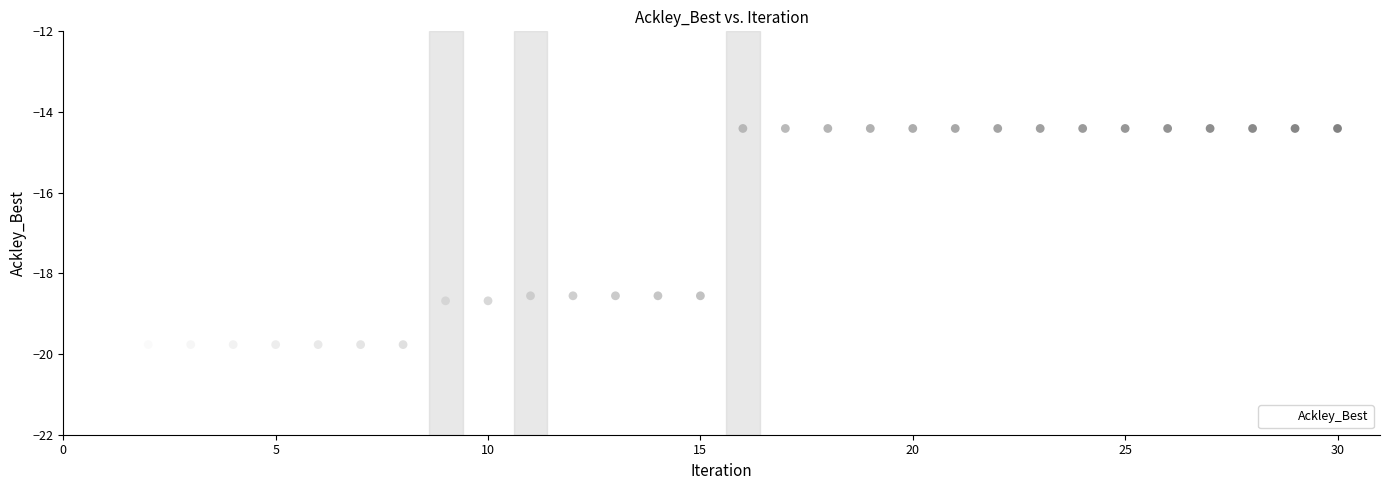

List the coordinates of all points as (X, Y) pairs, reading left to right.

(1.0, -19.8)  (2.0, -19.8)  (3.0, -19.8)  (4.0, -19.8)  (5.0, -19.8)  (6.0, -19.8)  (7.0, -19.8)  (8.0, -19.8)  (9.0, -18.7)  (10.0, -18.7)  (11.0, -18.6)  (12.0, -18.6)  (13.0, -18.6)  (14.0, -18.6)  (15.0, -18.6)  (16.0, -14.4)  (17.0, -14.4)  (18.0, -14.4)  (19.0, -14.4)  (20.0, -14.4)  (21.0, -14.4)  (22.0, -14.4)  (23.0, -14.4)  (24.0, -14.4)  (25.0, -14.4)  (26.0, -14.4)  (27.0, -14.4)  (28.0, -14.4)  (29.0, -14.4)  (30.0, -14.4)